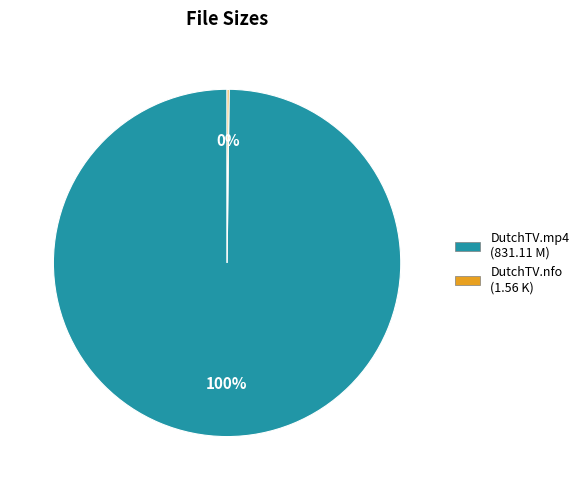

To the nearest percent, what is the difference between the largest and smallest slice percentages?

100%